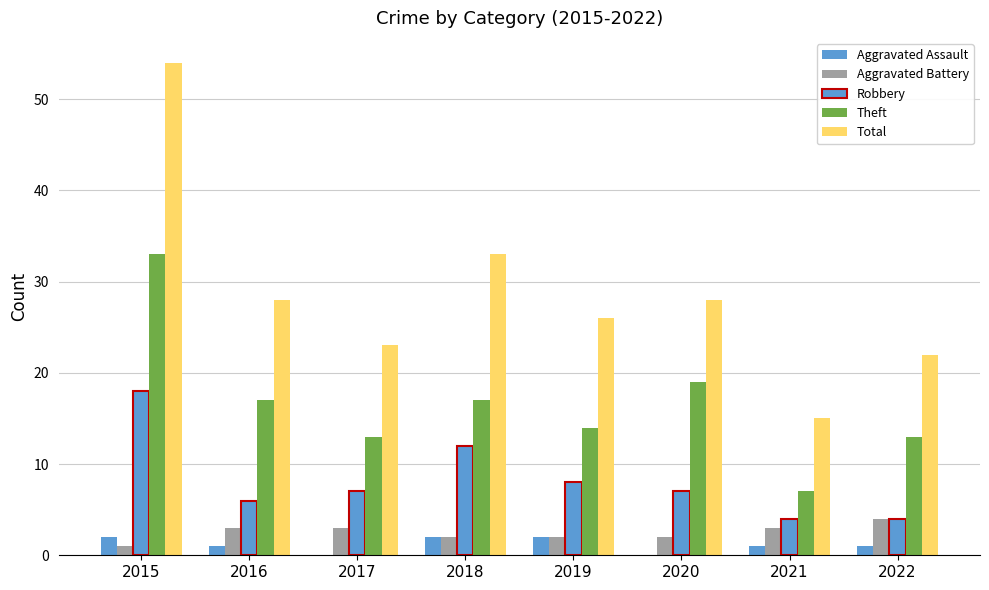

How many distinct data groups are displayed?

5